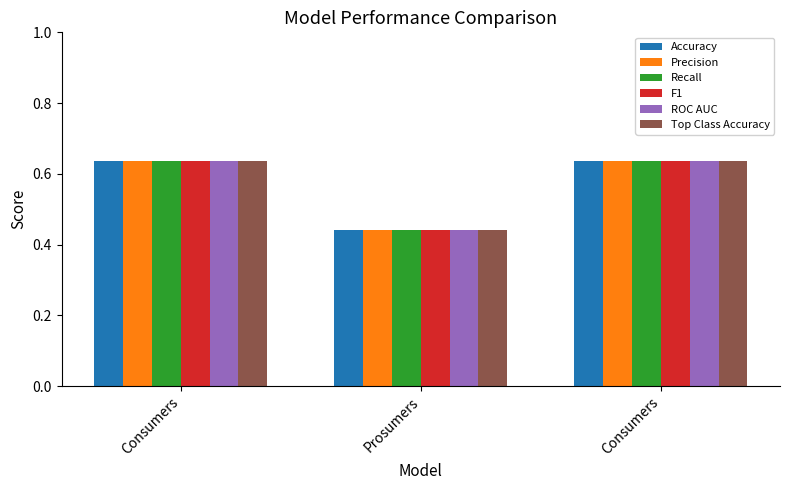

Which has a higher value, Consumers or Consumers?

Consumers